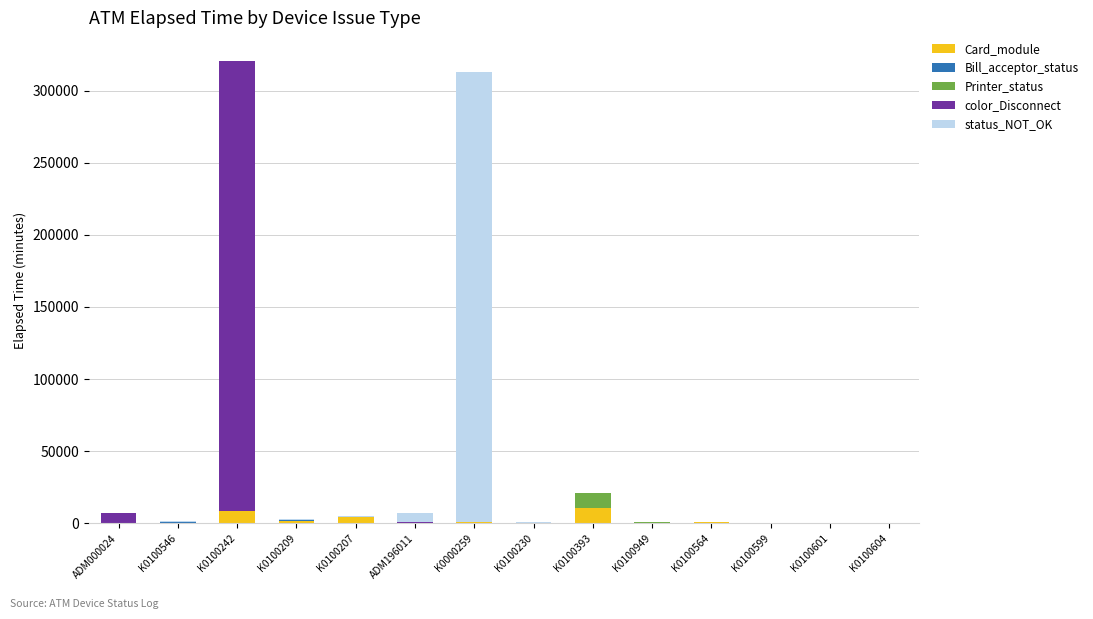

What is the sum of all Card_module values?

27496